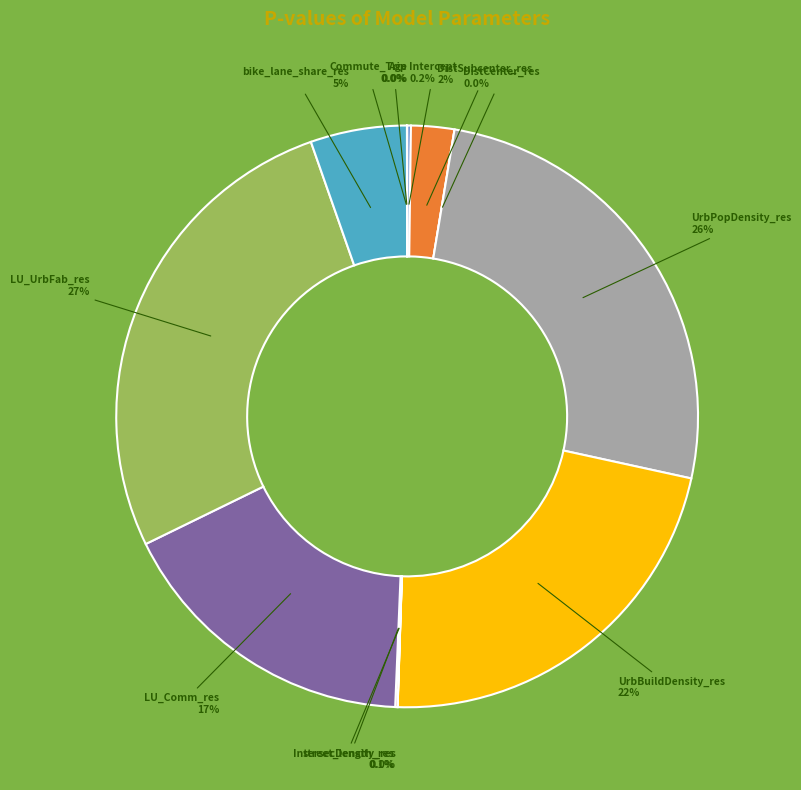

Which category has the smallest portion of the pie?

DistCenter_res